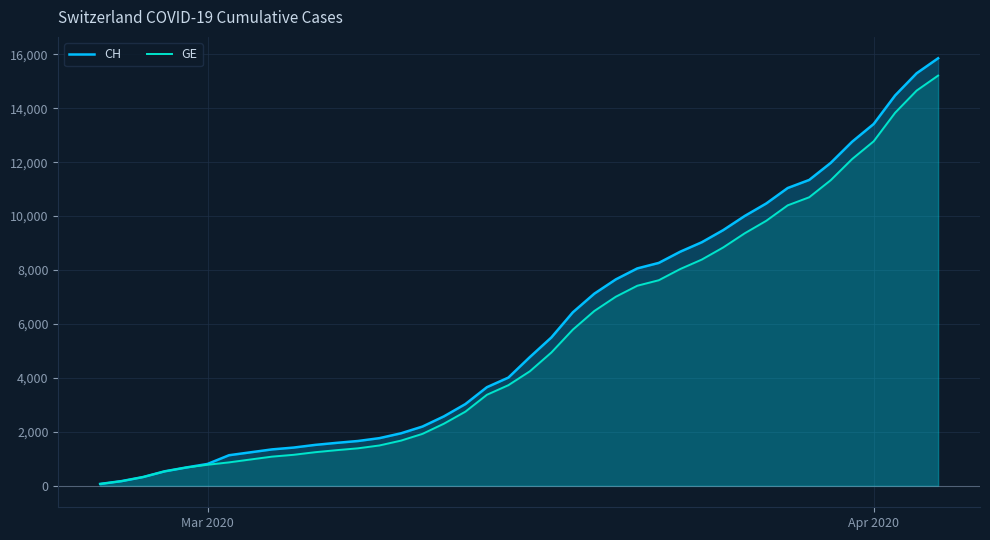

Which series has the widest spread of values?

CH